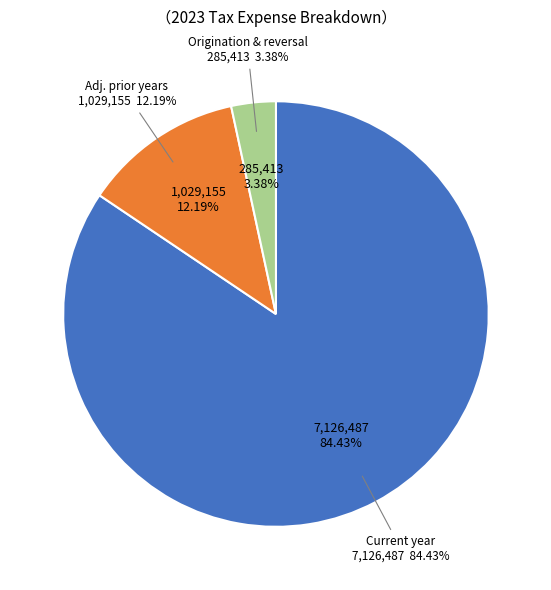

Is it true that Total deferred is 1% of the pie?

False